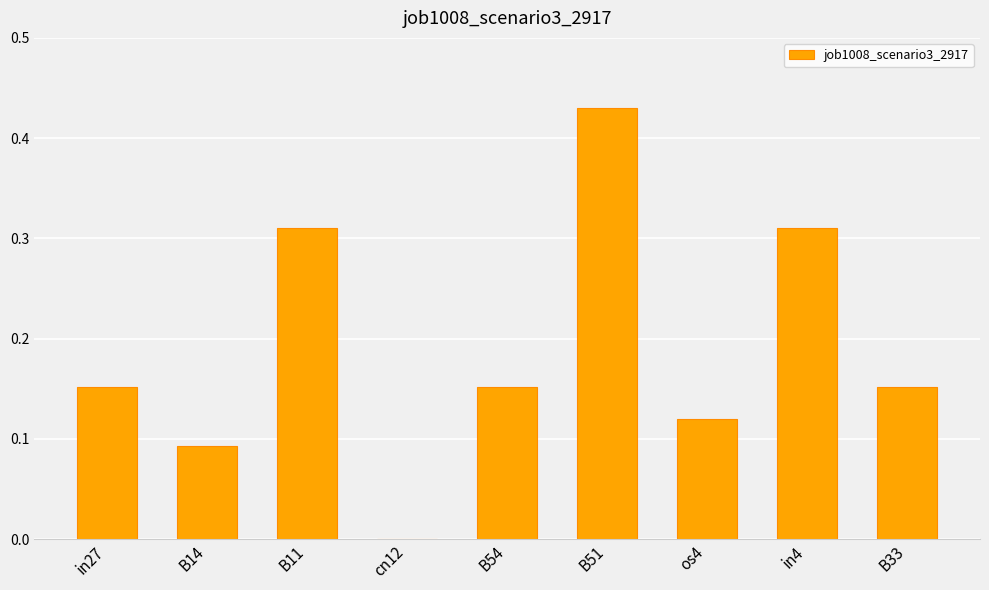

What is the sum of all values?

1.7